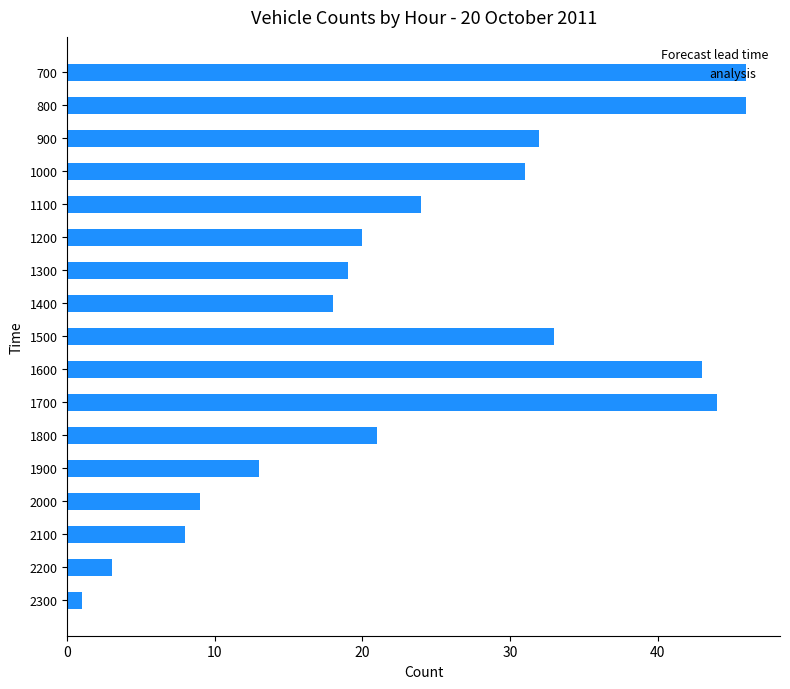

What is the difference between the second highest and minimum values?

45